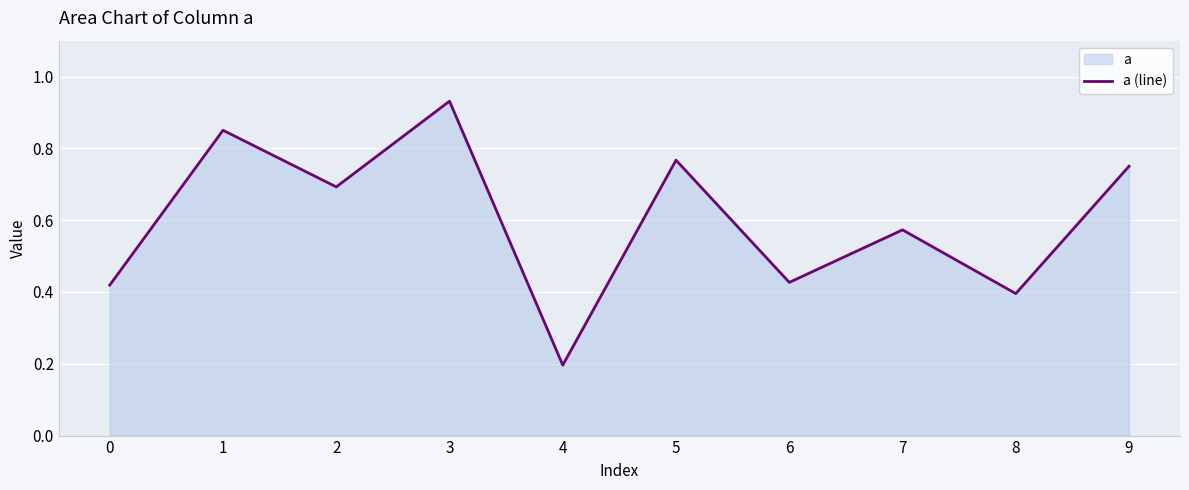

How many lines are shown in the chart?

1